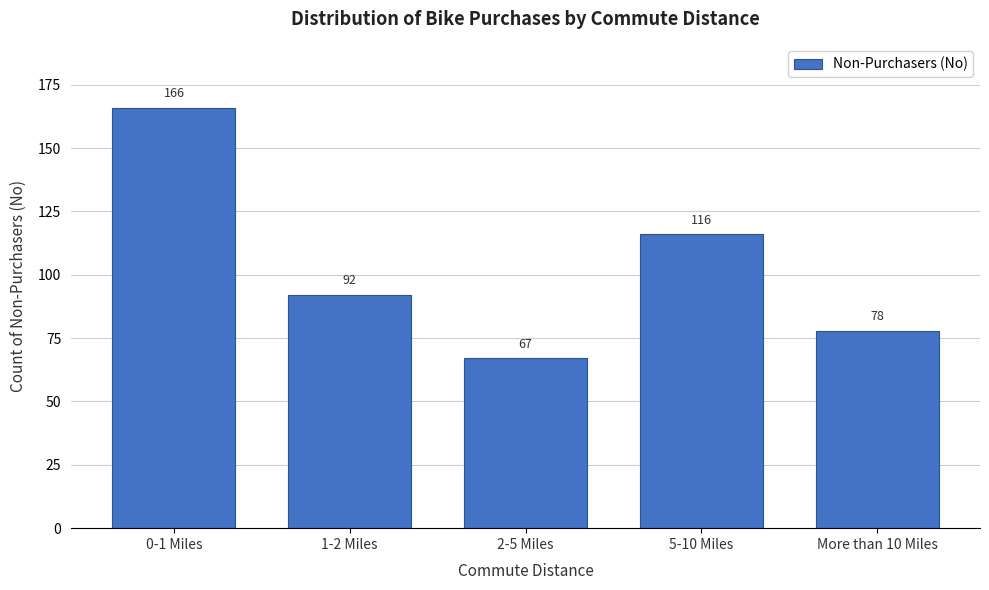

Reading left to right, transcribe all the data shown in this chart.

0-1 Miles=166	1-2 Miles=92	2-5 Miles=67	5-10 Miles=116	More than 10 Miles=78